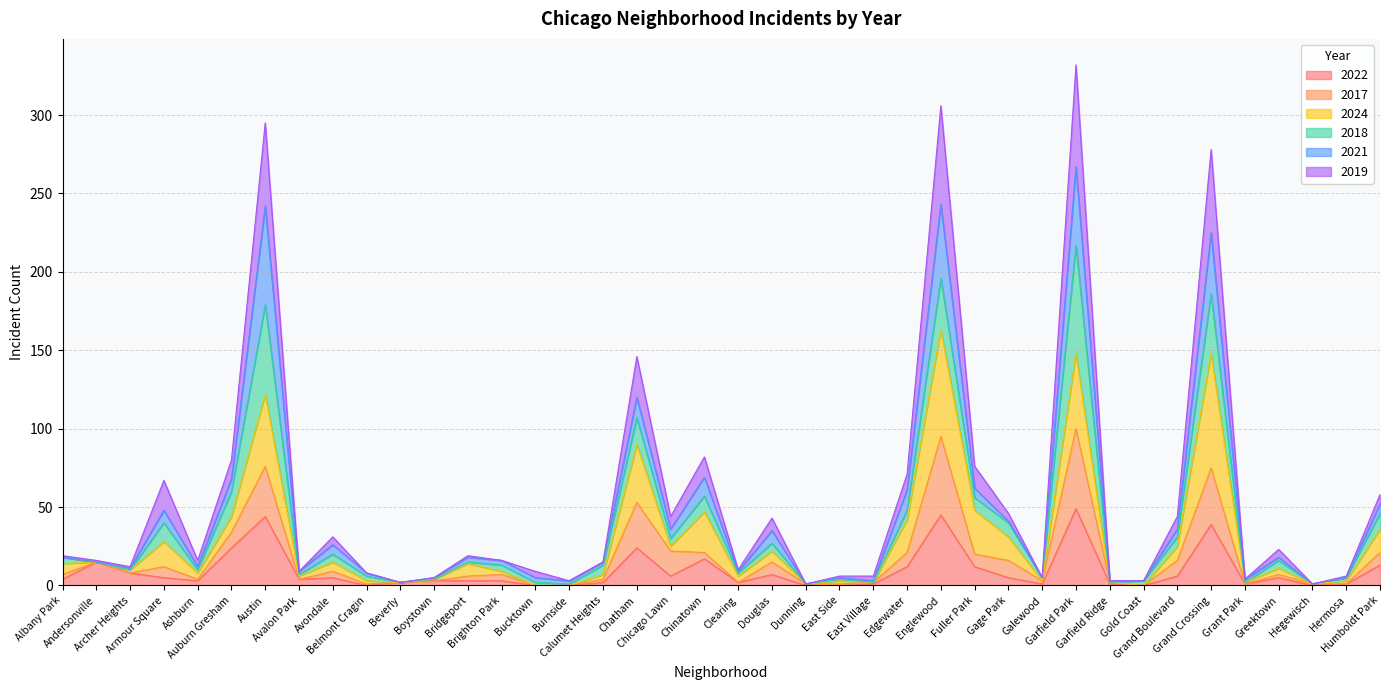

True or false: 2019 and 2017 cross at least once.

False